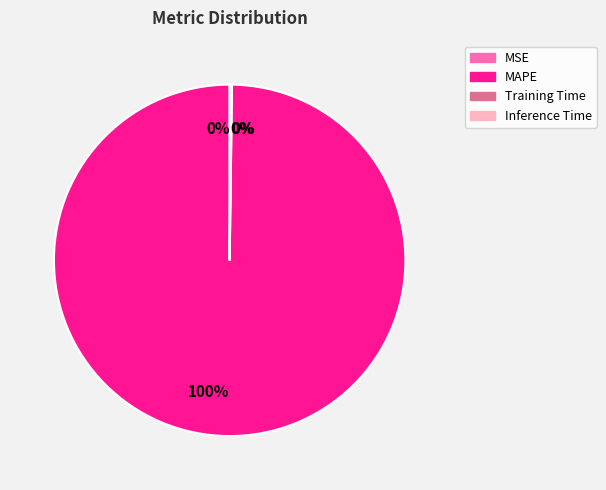

To the nearest percent, what is the difference between the largest and smallest slice percentages?

100%